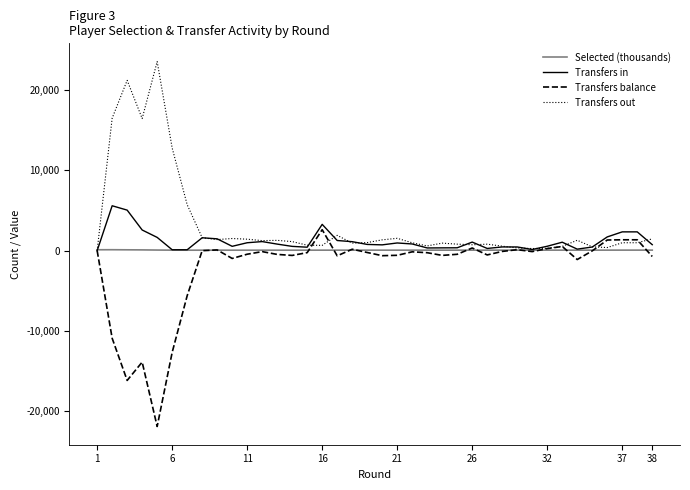

What is the maximum value shown in the chart?

23550.0